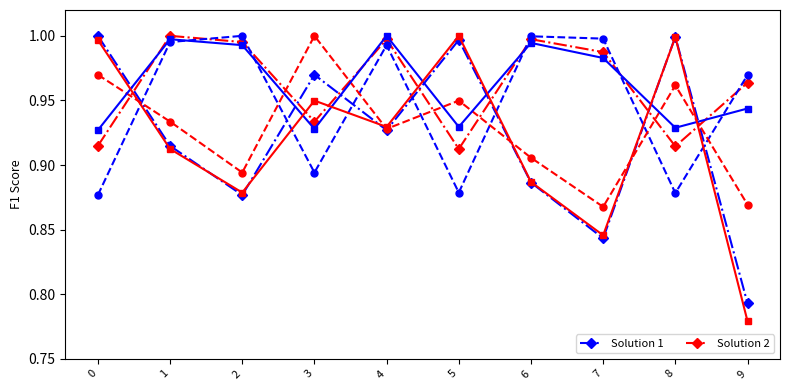

At which category does the chart reach its minimum across all series?

9